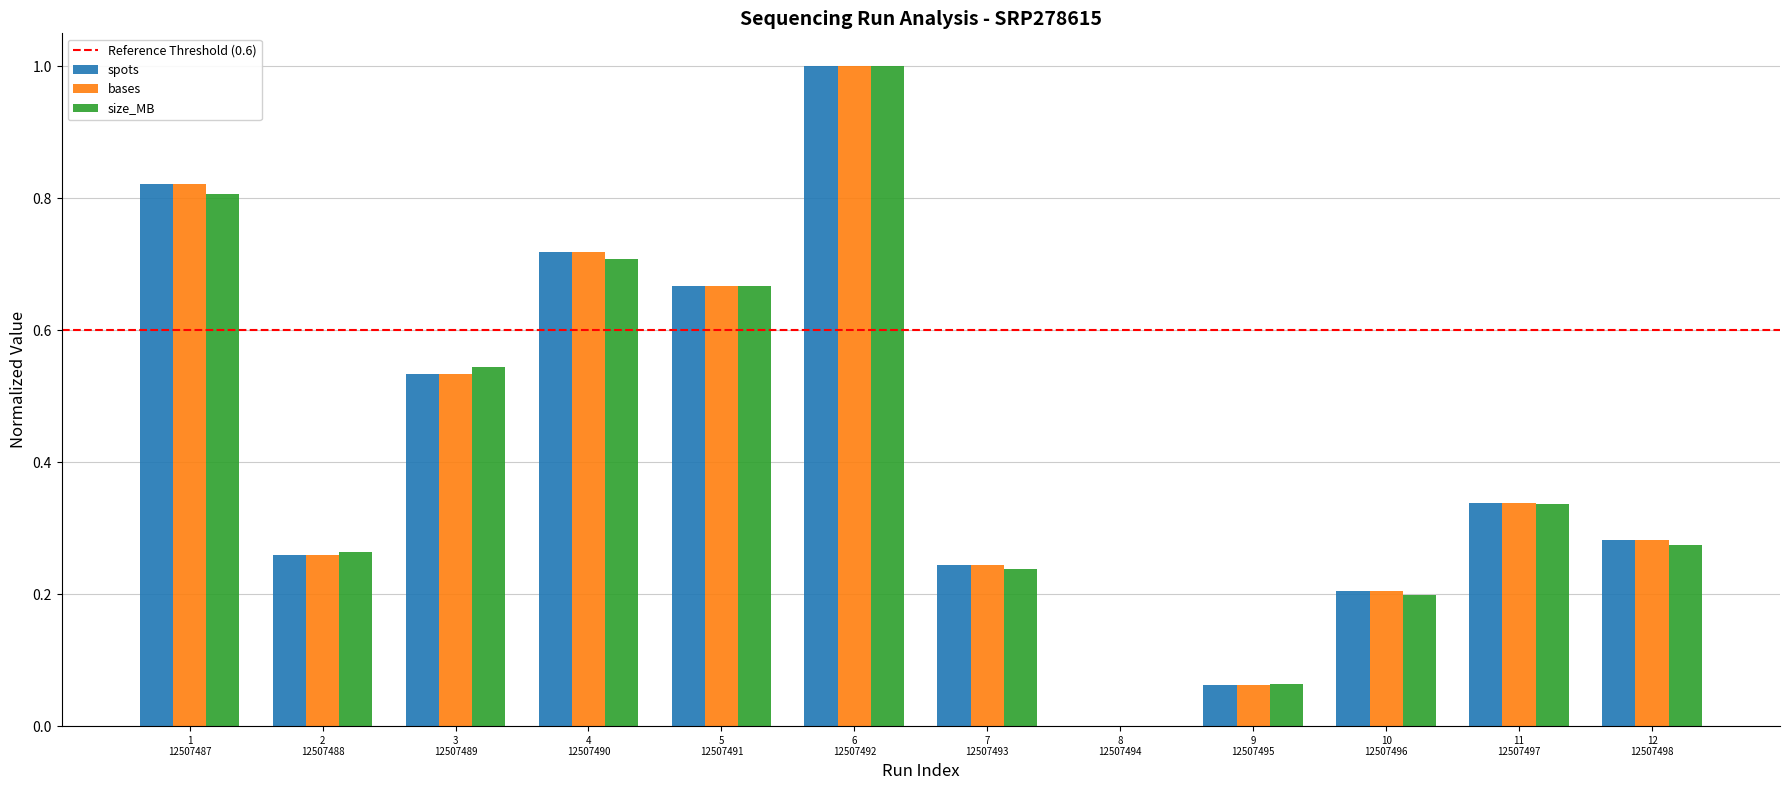

What is the sum of all size_MB values?

5.1